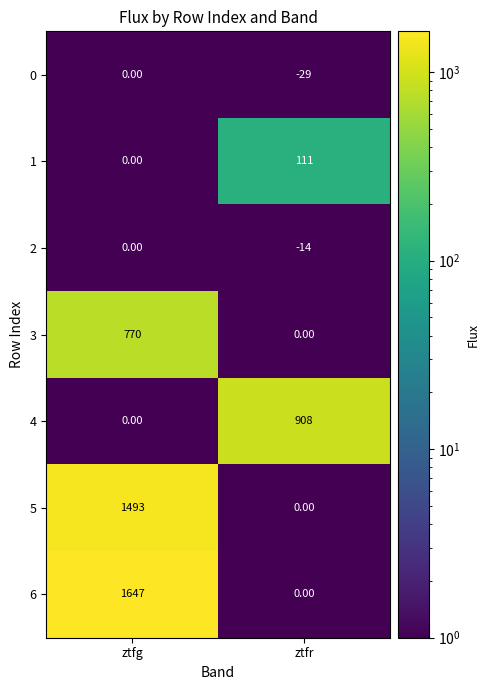

What is the difference between the 6 values at ztfr and ztfg?

1647